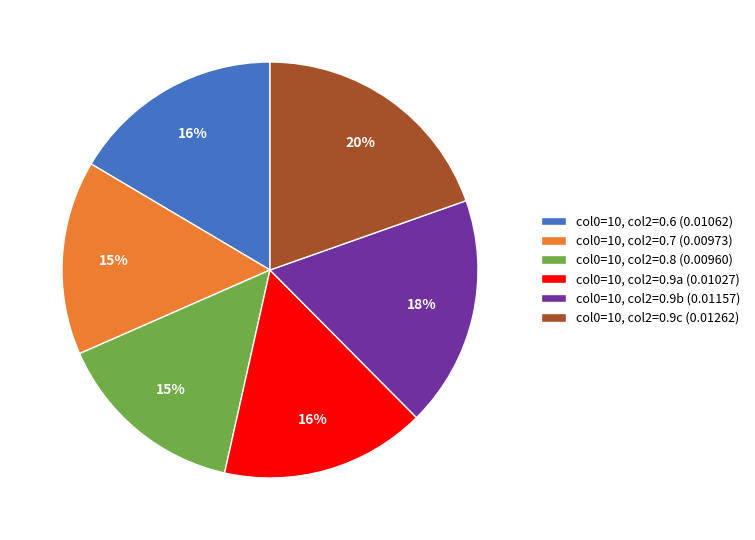

Is it true that col0=10, col2=0.9a (0.01027) is 27% of the pie?

False